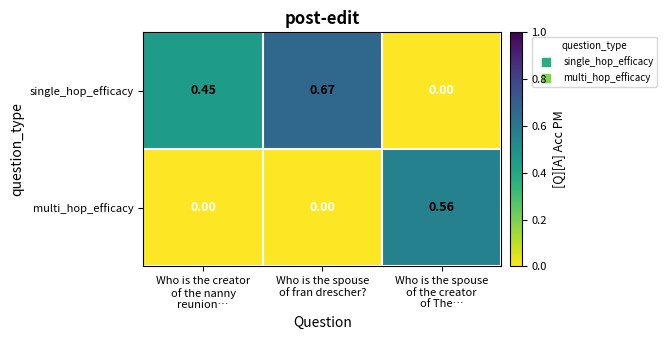

Which series has the largest range (max minus min)?

single_hop_efficacy